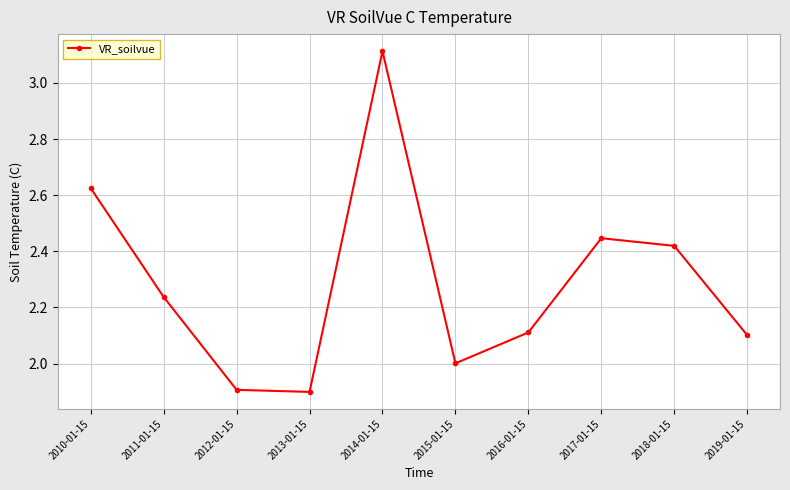

True or false: the data shows 1.9 at 2012-01-15.

True